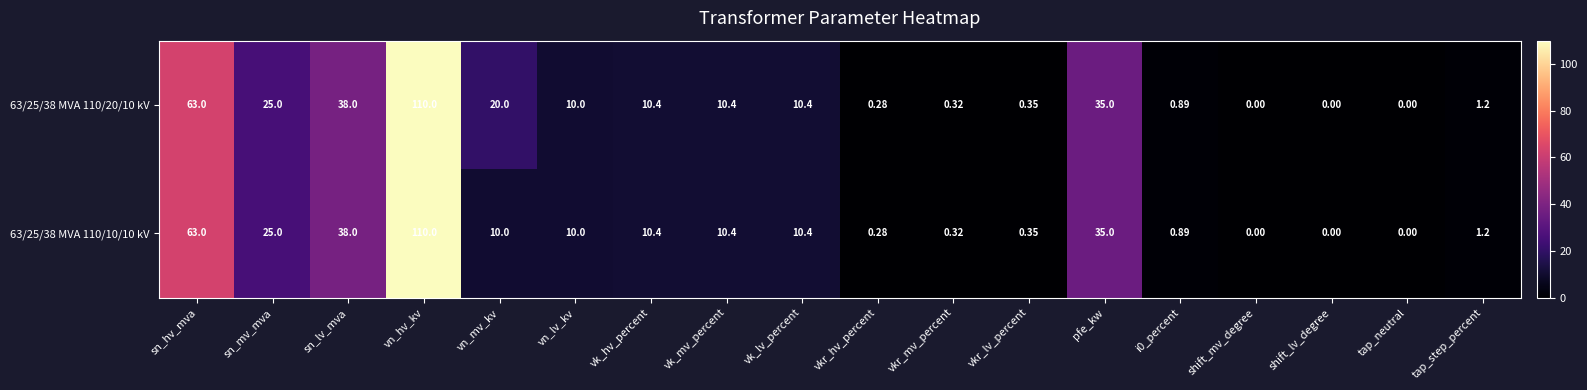

What is the total value across all series at vk_hv_percent?

20.8